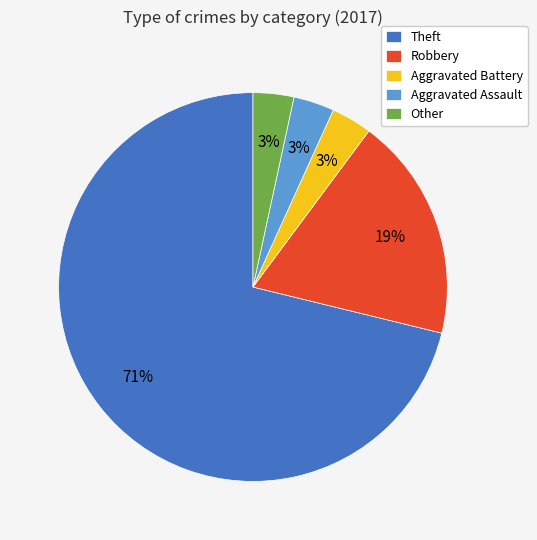

Count the number of slices in the pie.

5